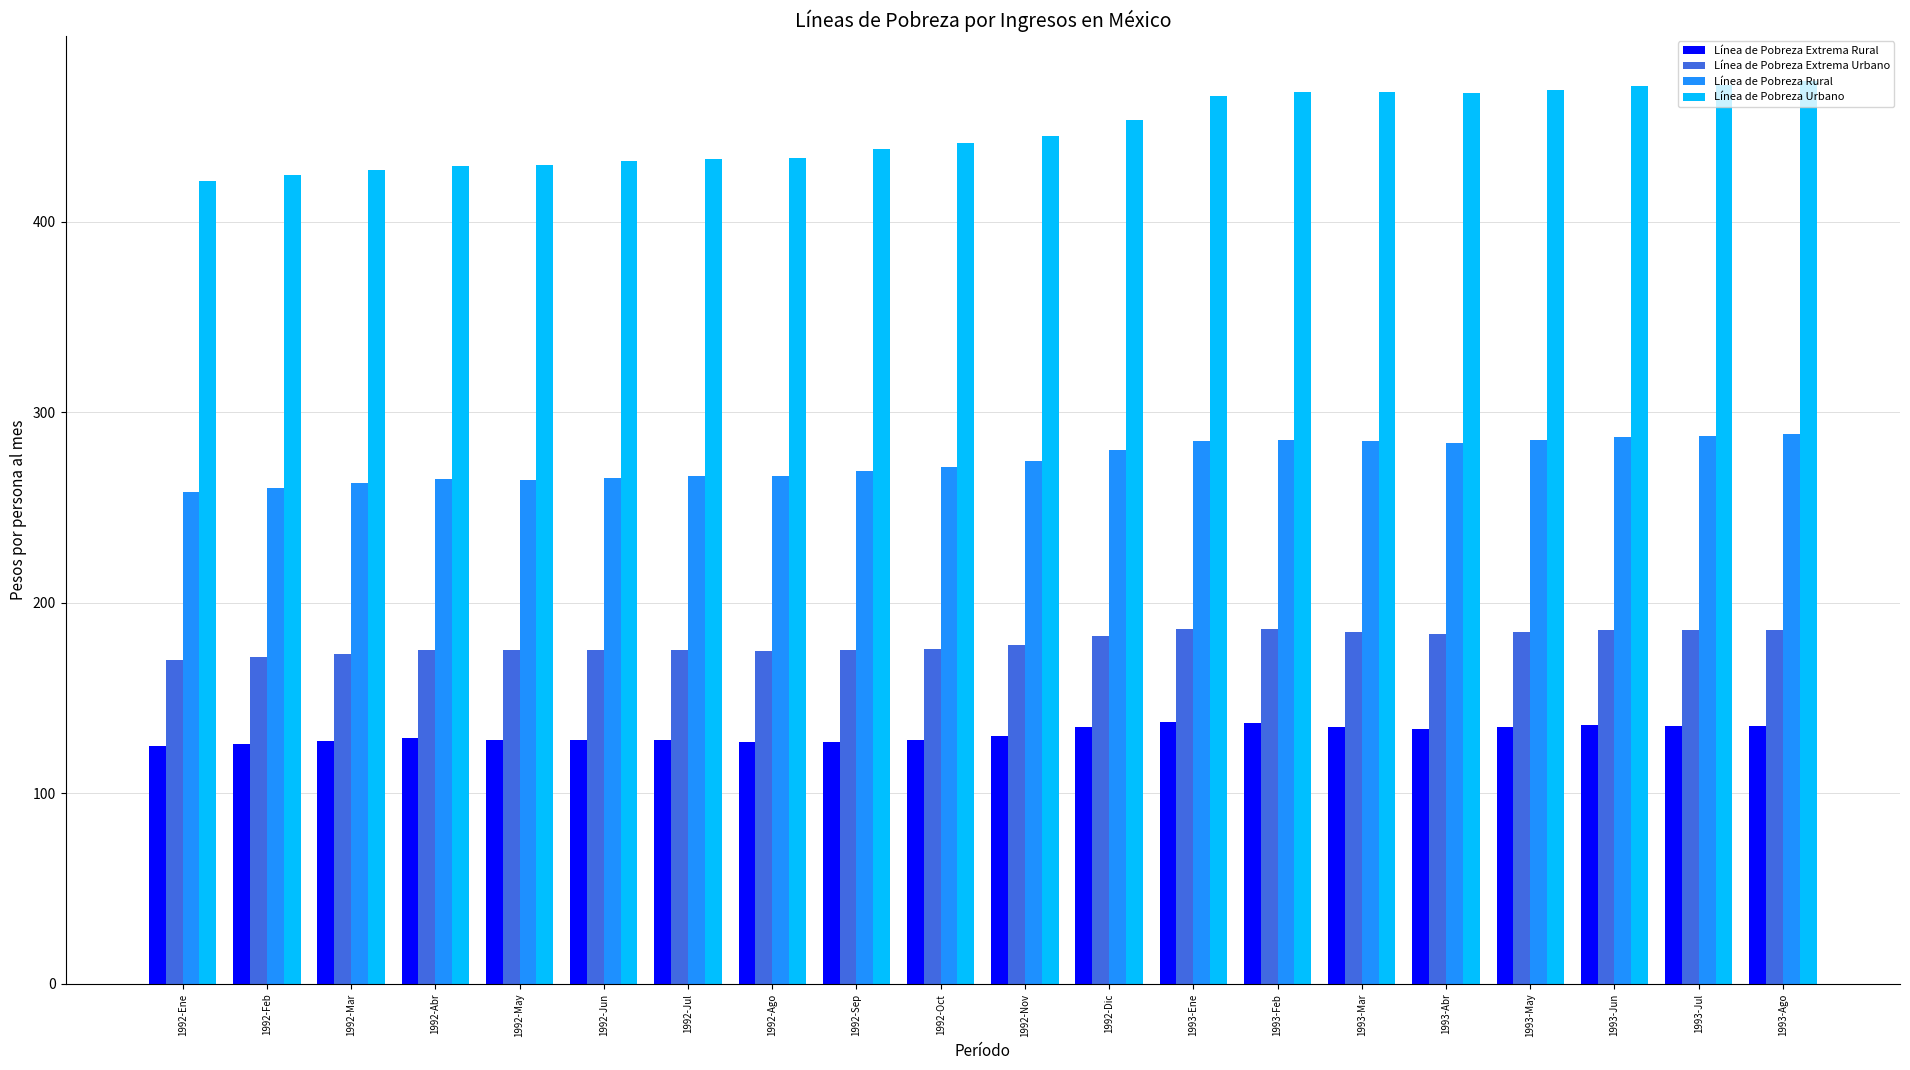

List the series in order of their peak value, highest first.

Línea de Pobreza Urbano, Línea de Pobreza Rural, Línea de Pobreza Extrema Urbano, Línea de Pobreza Extrema Rural